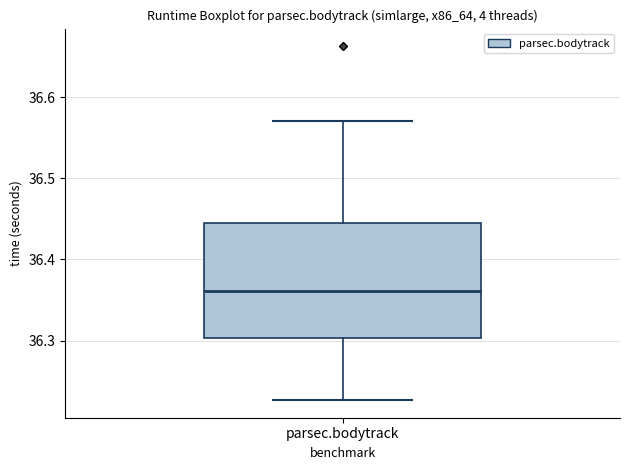

Transcribe this box plot: give where the median line is, the range the box spans, and where the two whiskers end, as read against the y-axis. The values are not printed on the chart, so give them approximately, as read against the axis.

median 36.36, box 36.30 to 36.44, whiskers 36.23 to 36.57